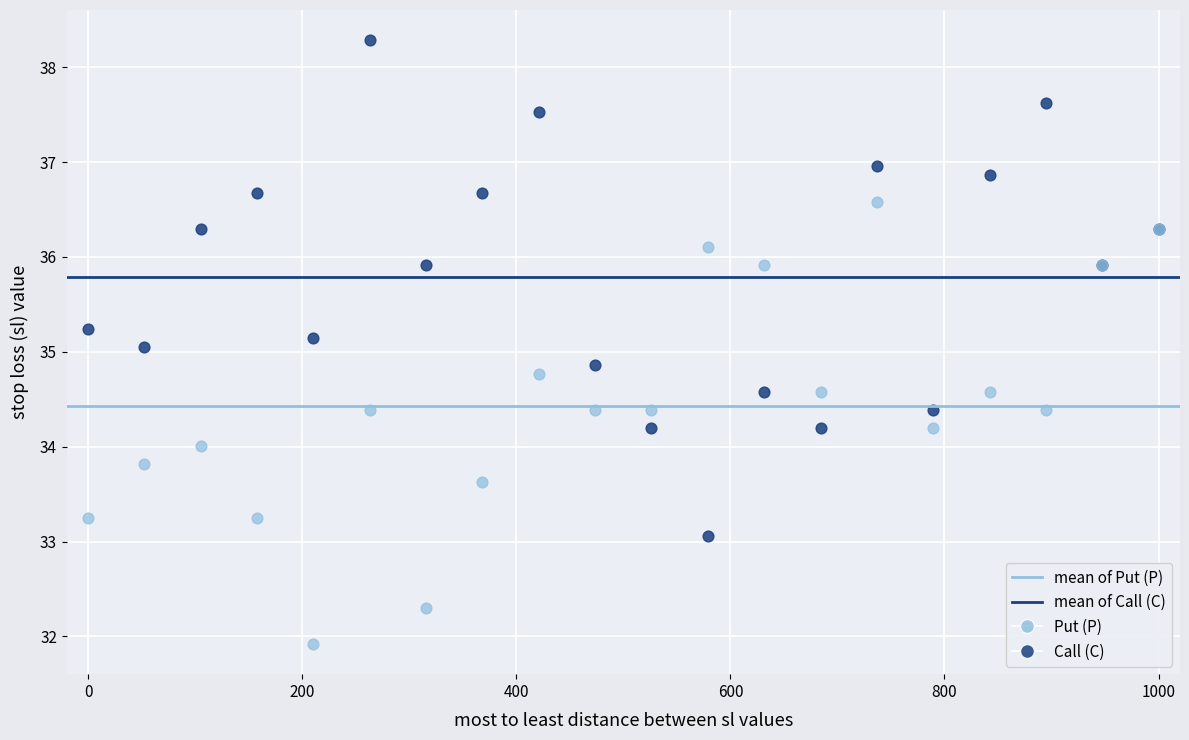

Which series reaches the maximum Y coordinate?

Call (C)